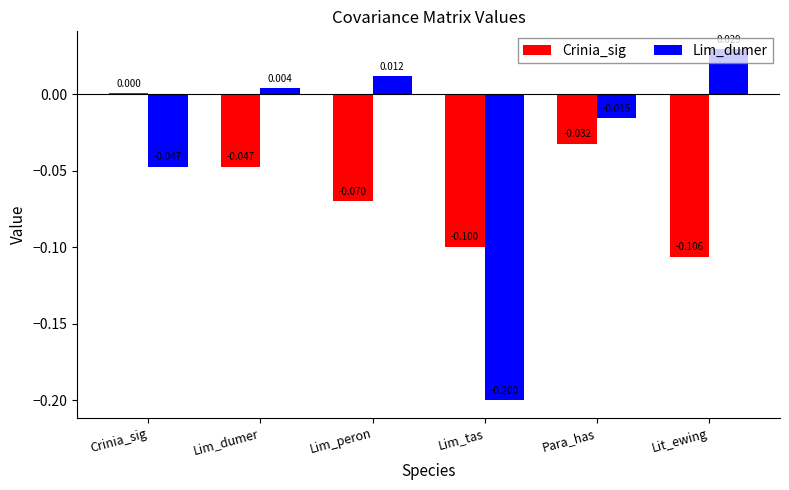

Where does the Lim_dumer series first go above 0?

Lim_dumer